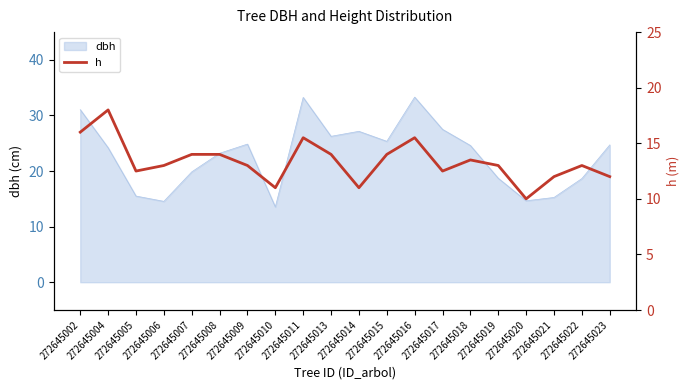

What is the minimum value for dbh?

13.6